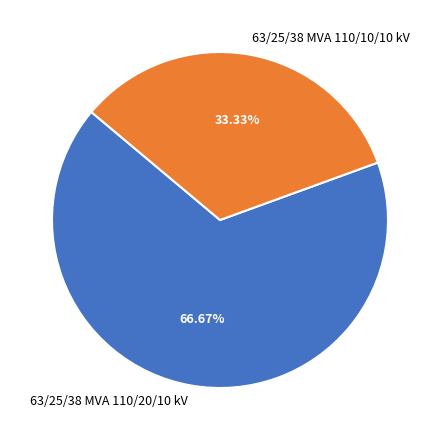

Rank the categories by value from lowest to highest.

63/25/38 MVA 110/10/10 kV, 63/25/38 MVA 110/20/10 kV